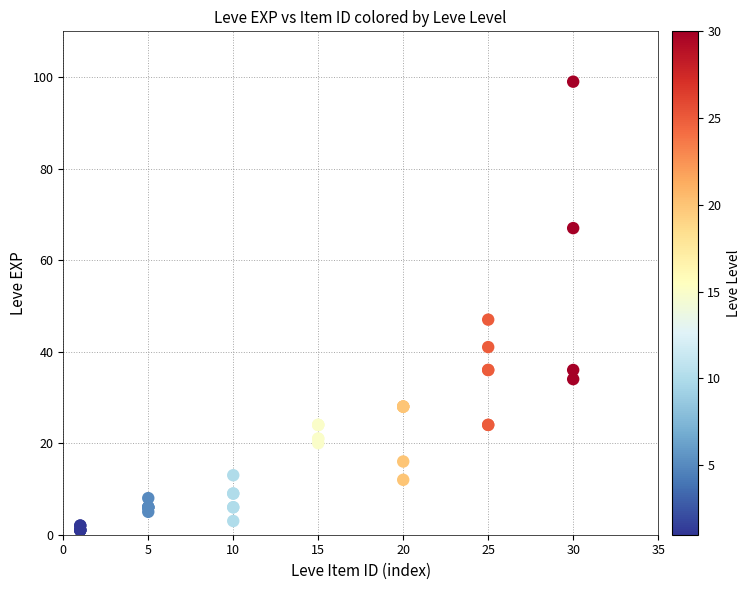

What Y value in the scatter plot is closest to 50?

47